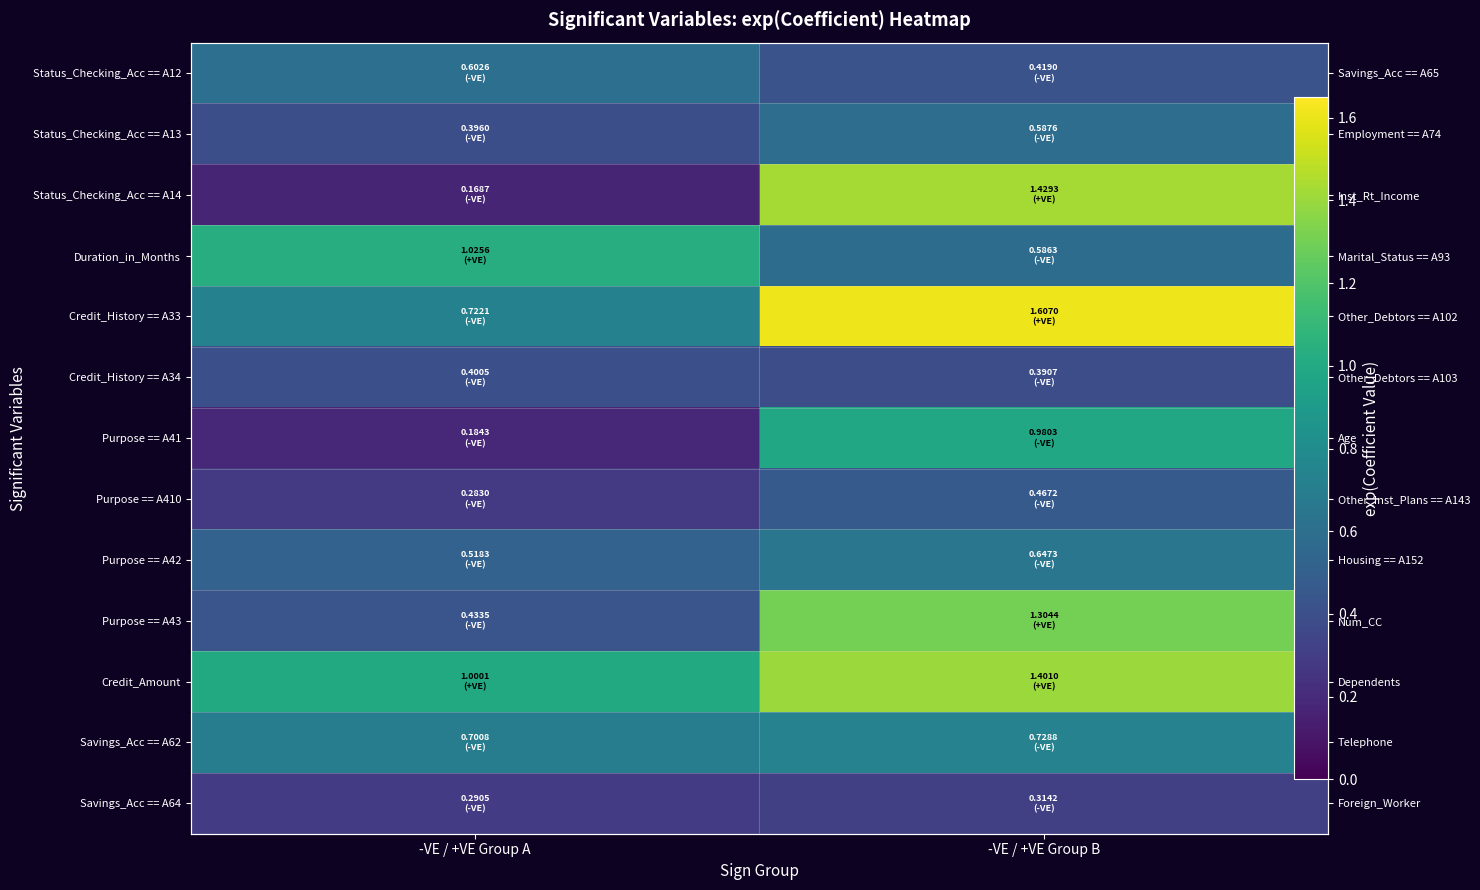

Rank the series at -VE / +VE Group A from highest to lowest value.

Duration_in_Months, Credit_Amount, Credit_History == A33, Savings_Acc == A62, Status_Checking_Acc == A12, Purpose == A42, Purpose == A43, Credit_History == A34, Status_Checking_Acc == A13, Savings_Acc == A64, Purpose == A410, Purpose == A41, Status_Checking_Acc == A14